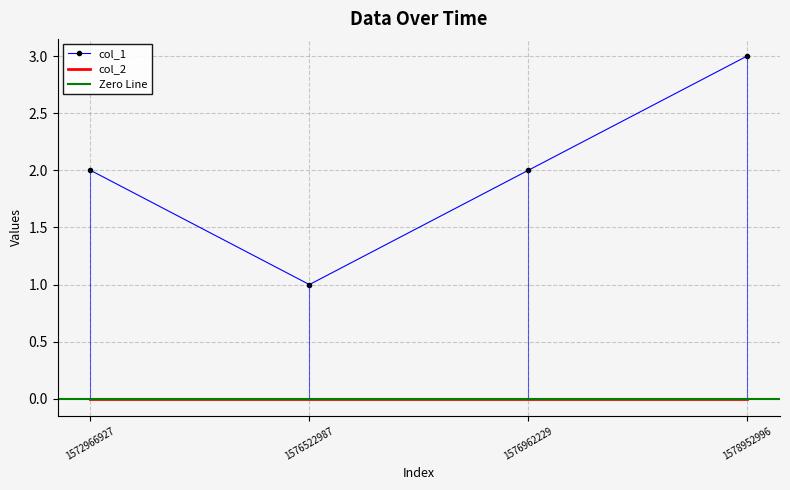

True or false: col_1 has a value of 1 at 1576522987.

True